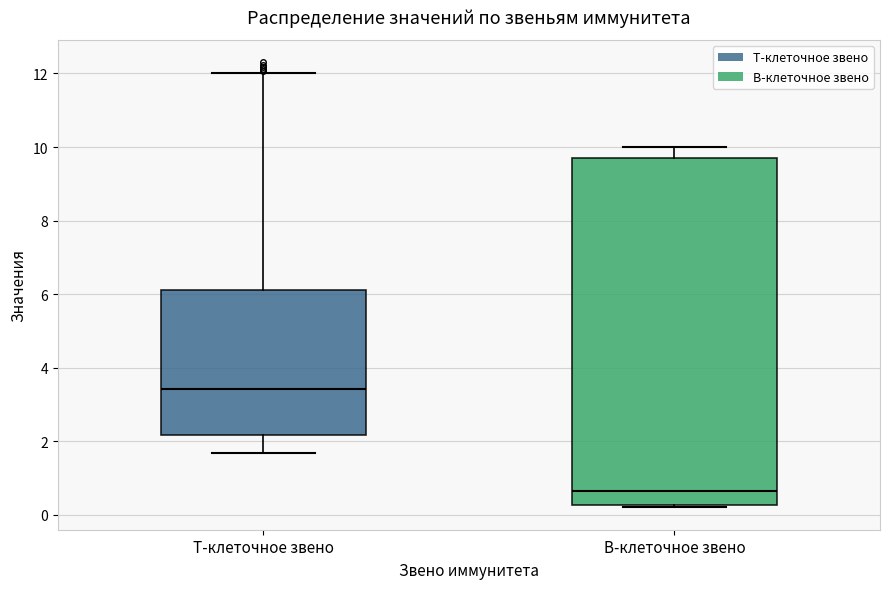

Reading left to right, read every box against the y-axis: the position of its median line, the range the box covers, and the ends of its whiskers. The values are not printed on the chart, so give them approximately, as read against the axis.

Т-клеточное звено: median 3.4, box 2.2 to 6.2, whiskers 1.6 to 12.0
B-клеточное звено: median 0.6, box 0.2 to 9.6, whiskers 0.2 (just below the box's lower edge) to 10.0